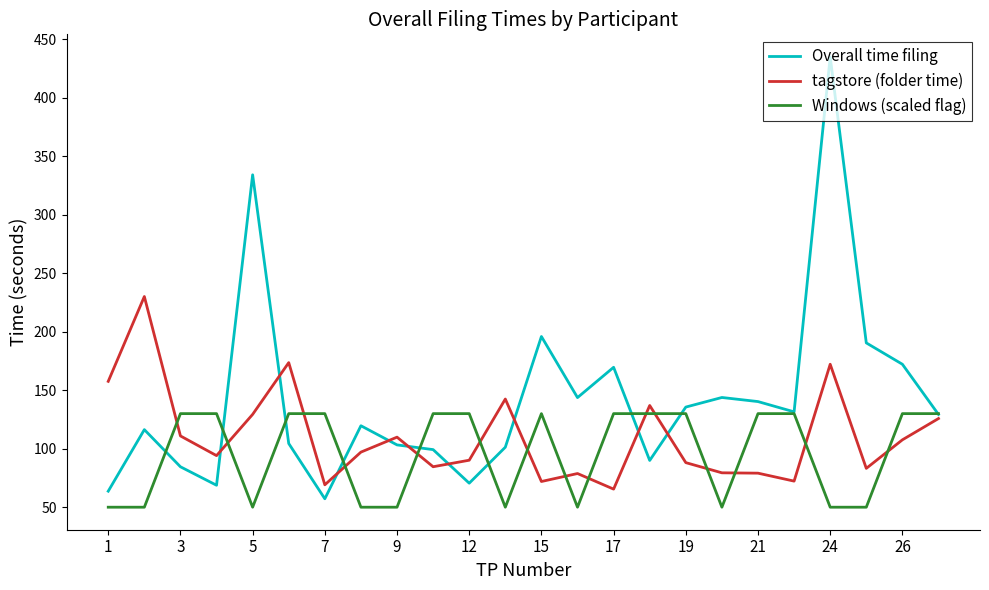

Which series has the largest total across all categories?

Overall time filing